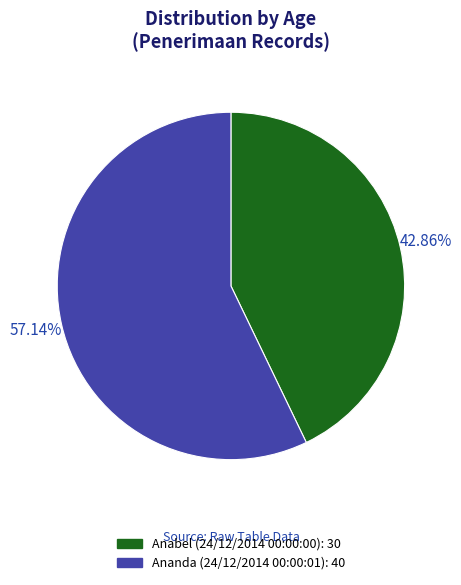

What percentage do Ananda (24/12/2014 00:00:01) and Anabel (24/12/2014 00:00:00) together represent?

100.0%